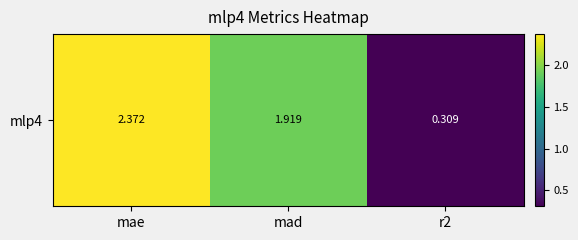

How many data points does each series have?

3